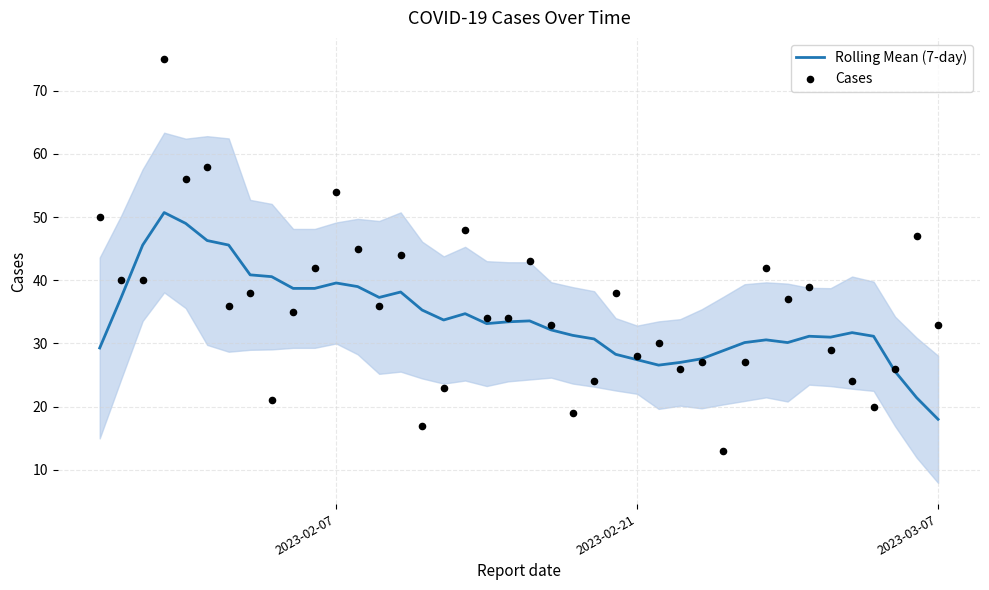

Which series has the largest total across all categories?

Cases